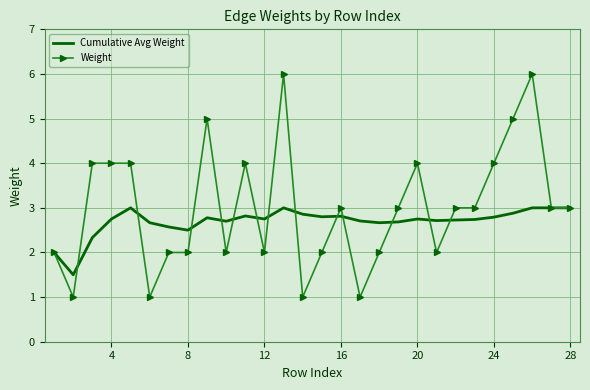

Which series has the largest total across all categories?

Weight